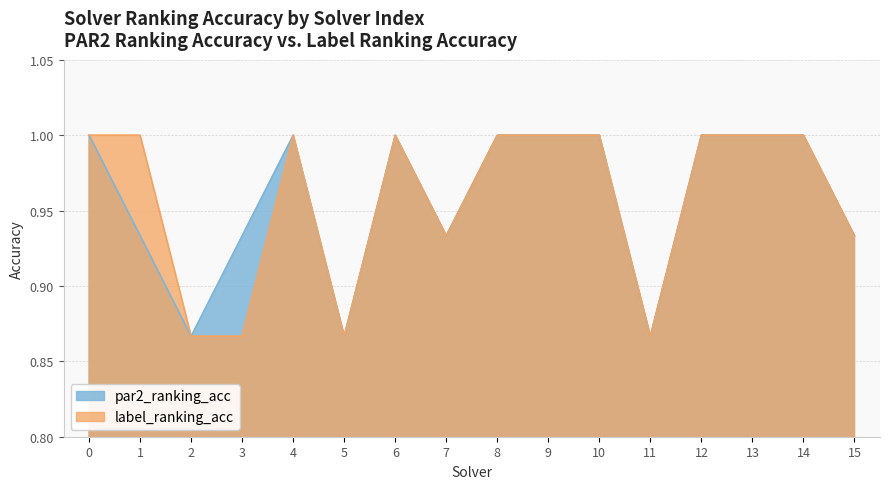

What is the sum of the par2_ranking_acc values at 8 and 13?

2.0